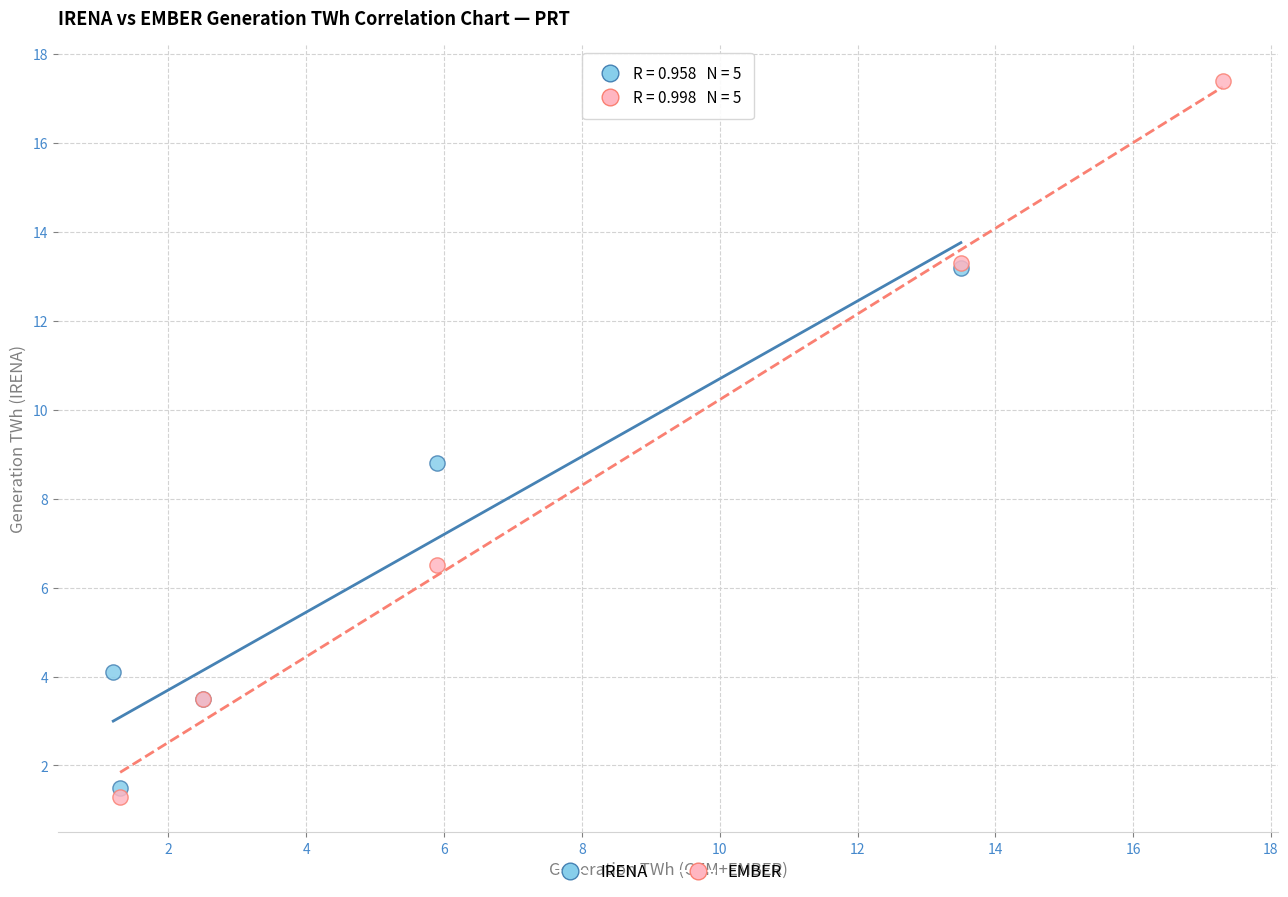

Which series has the widest spread of Y values?

EMBER